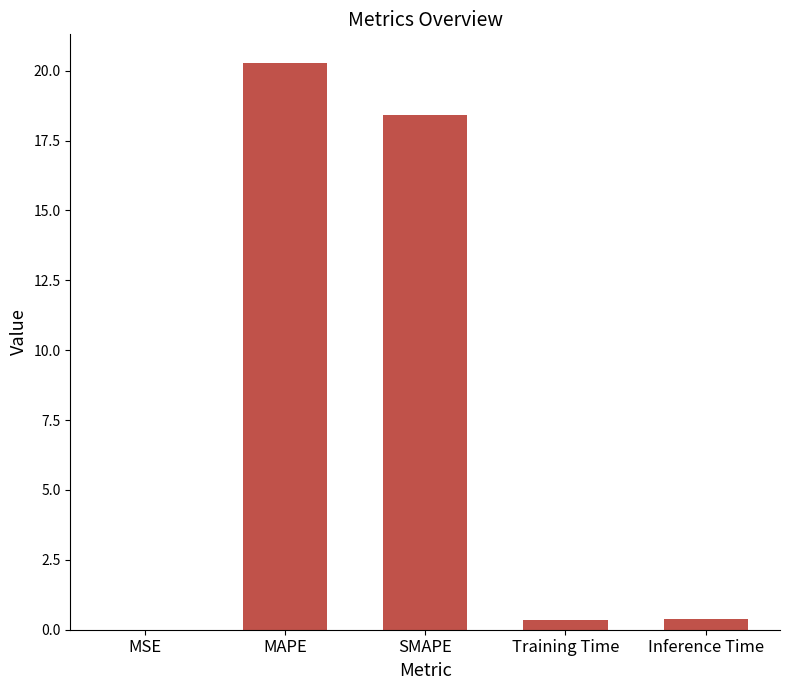

The chart shows a value of 10.1 at SMAPE. True or false?

False